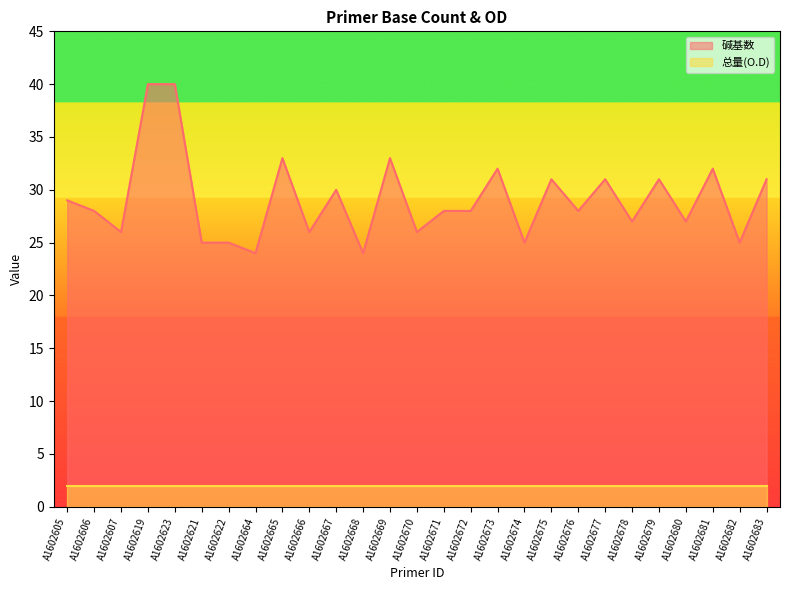

What is the difference between the maximum and minimum values?

16